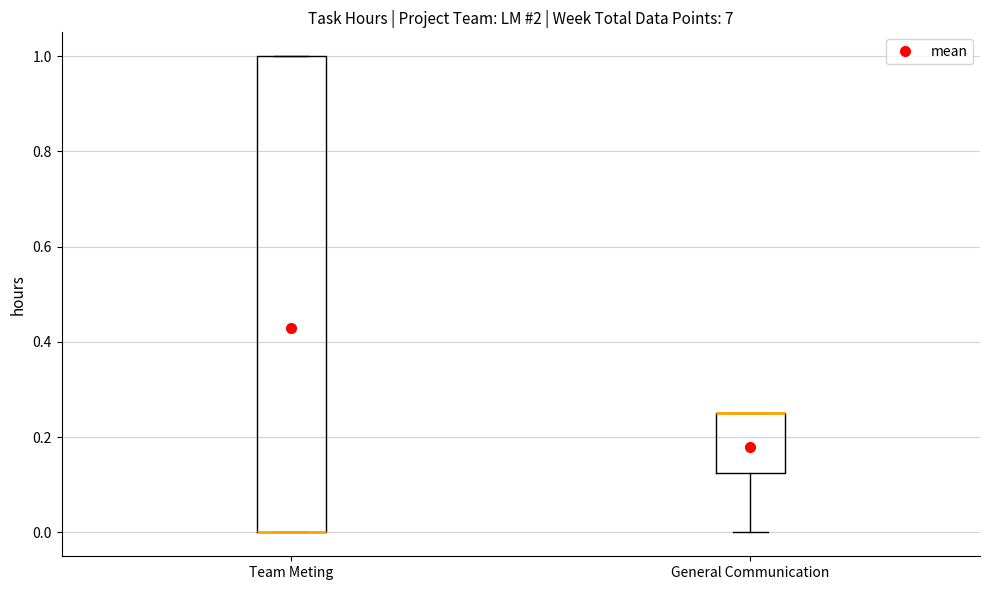

Reading left to right, transcribe this box plot: for each box, give where its median line is, the range the box spans, and where its two whiskers end, as read against the y-axis. The values are not printed on the chart, so give them approximately, as read against the axis.

Team Meting: median 0.00 (drawn on the box's lower edge), box 0.00 to 1.00, whiskers 0.00 to 1.00
General Communication: median 0.26 (drawn on the box's upper edge), box 0.12 to 0.26, whiskers 0.00 to 0.26